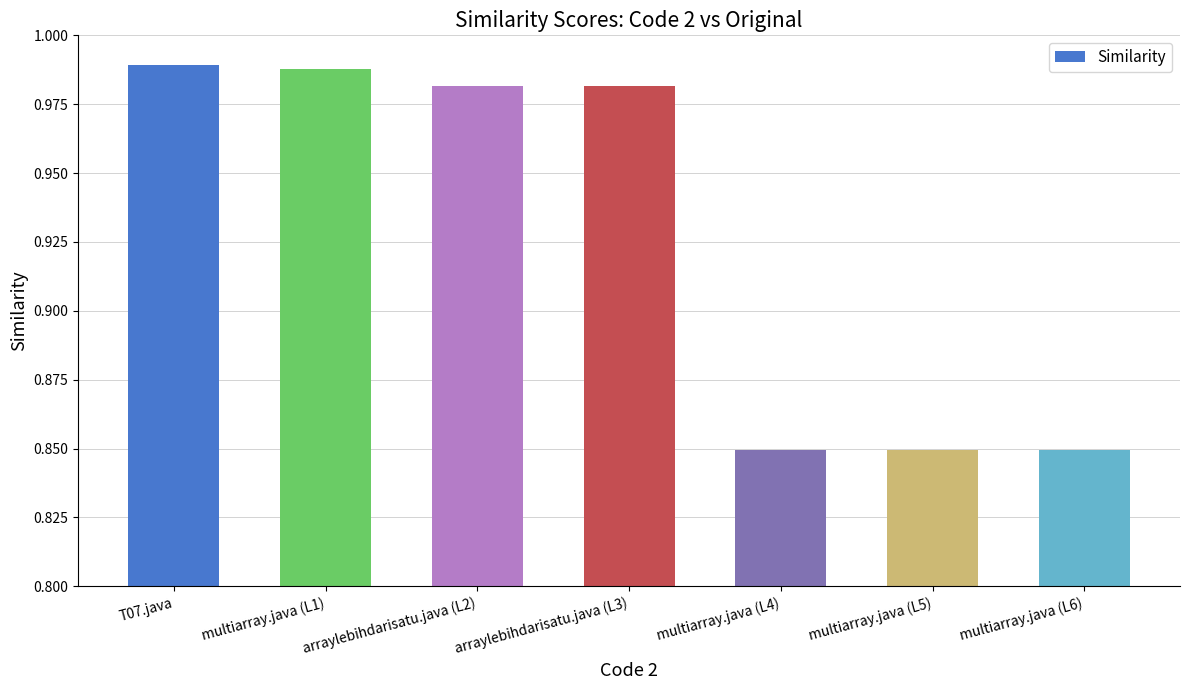

Which has a higher value, arraylebihdarisatu.java (L3) or multiarray.java (L1)?

multiarray.java (L1)